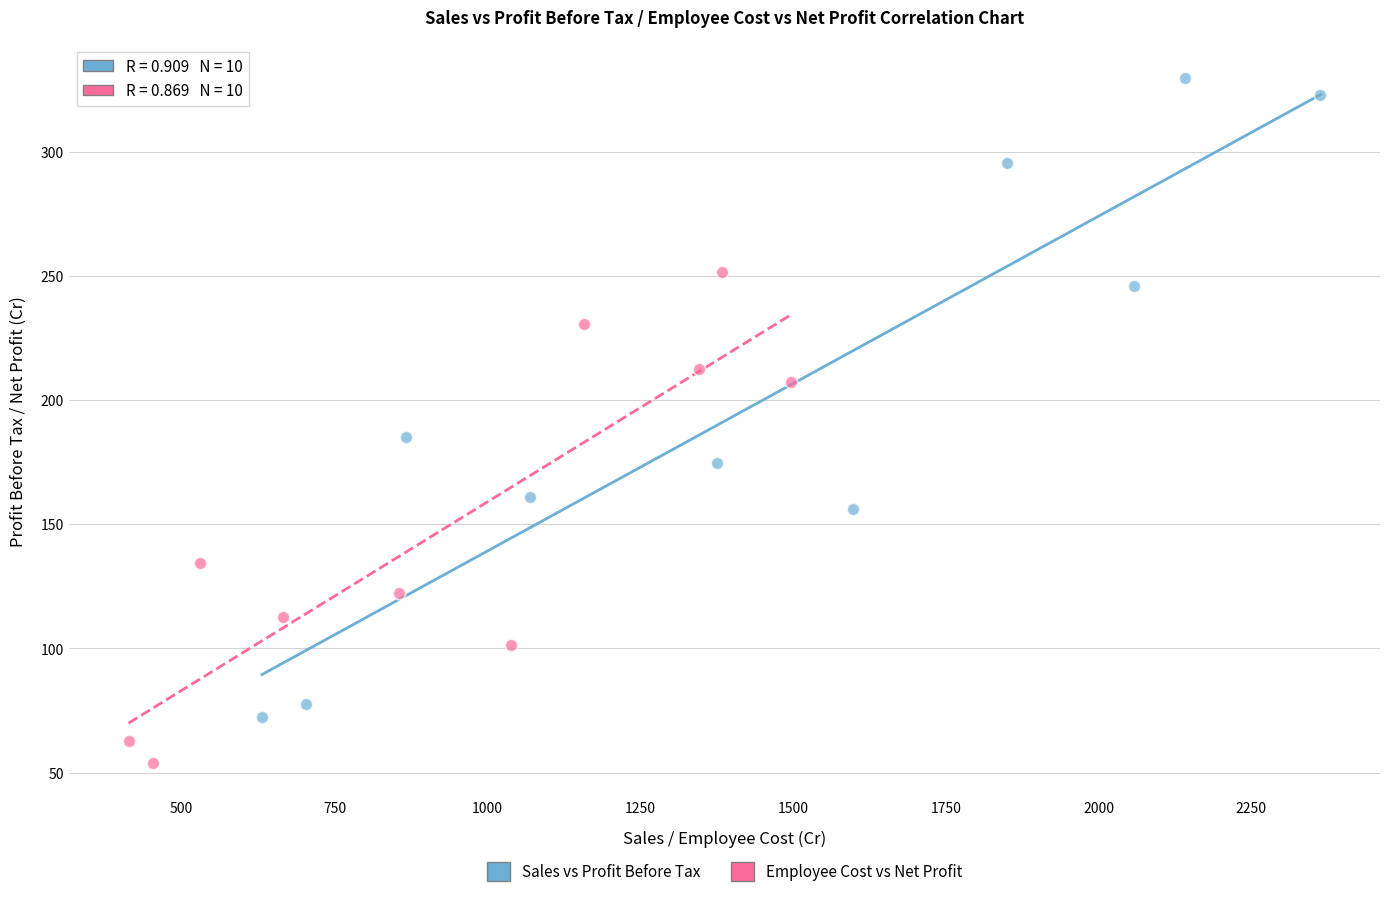

Which series contains the highest Y value?

Sales vs Profit Before Tax